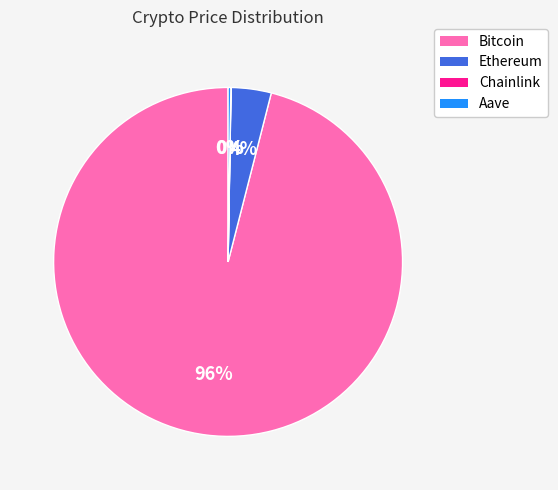

Which has a higher value, Ethereum or Bitcoin?

Bitcoin